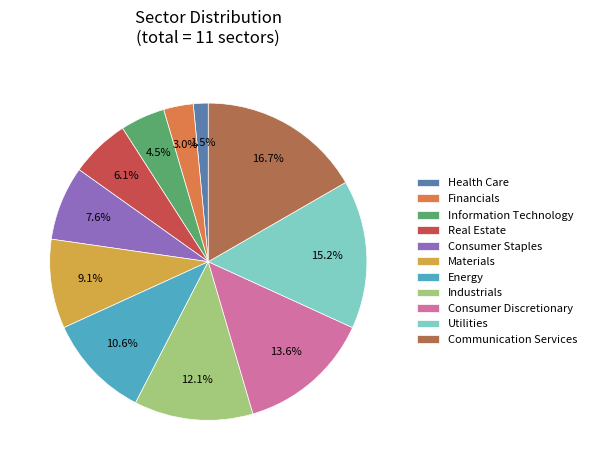

Between Materials and Consumer Staples, which is larger?

Materials